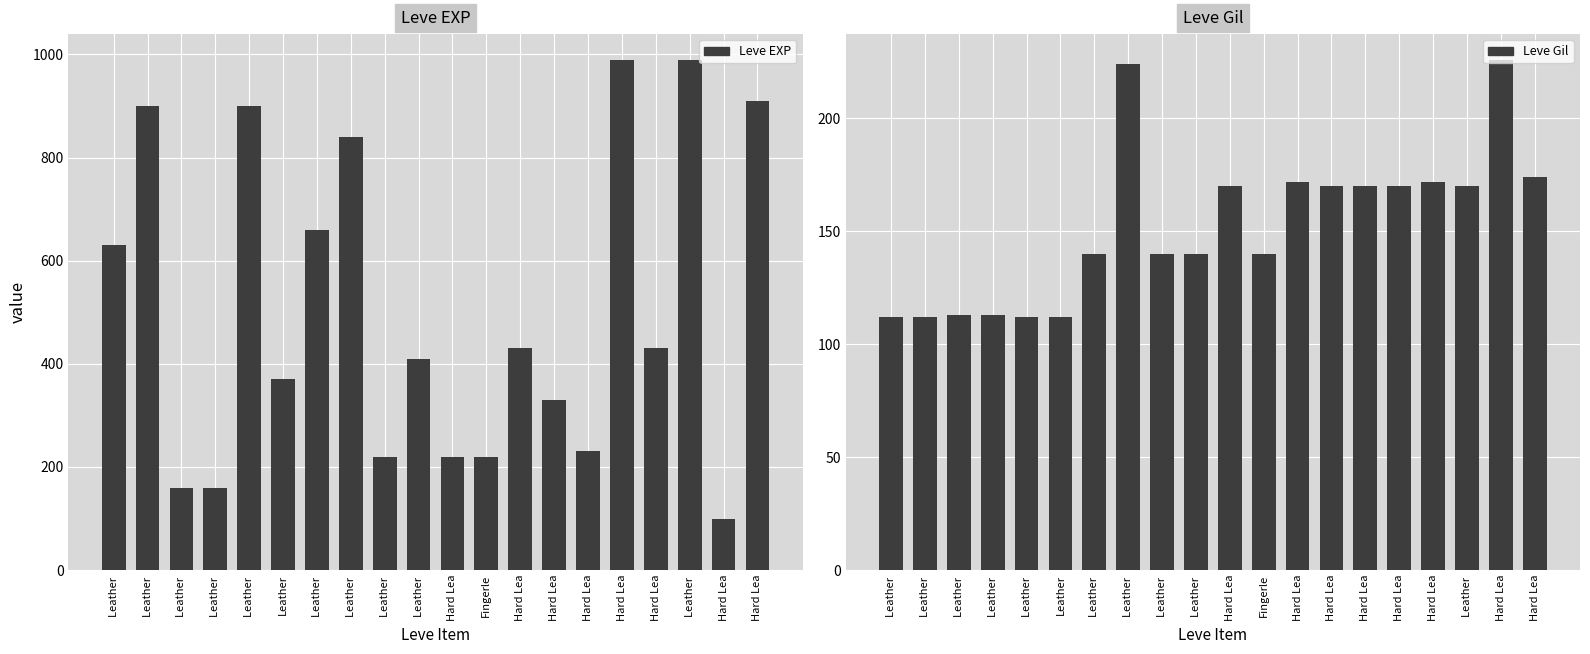

True or false: Leve Gil has a value of 170 at Hard Lea.

True